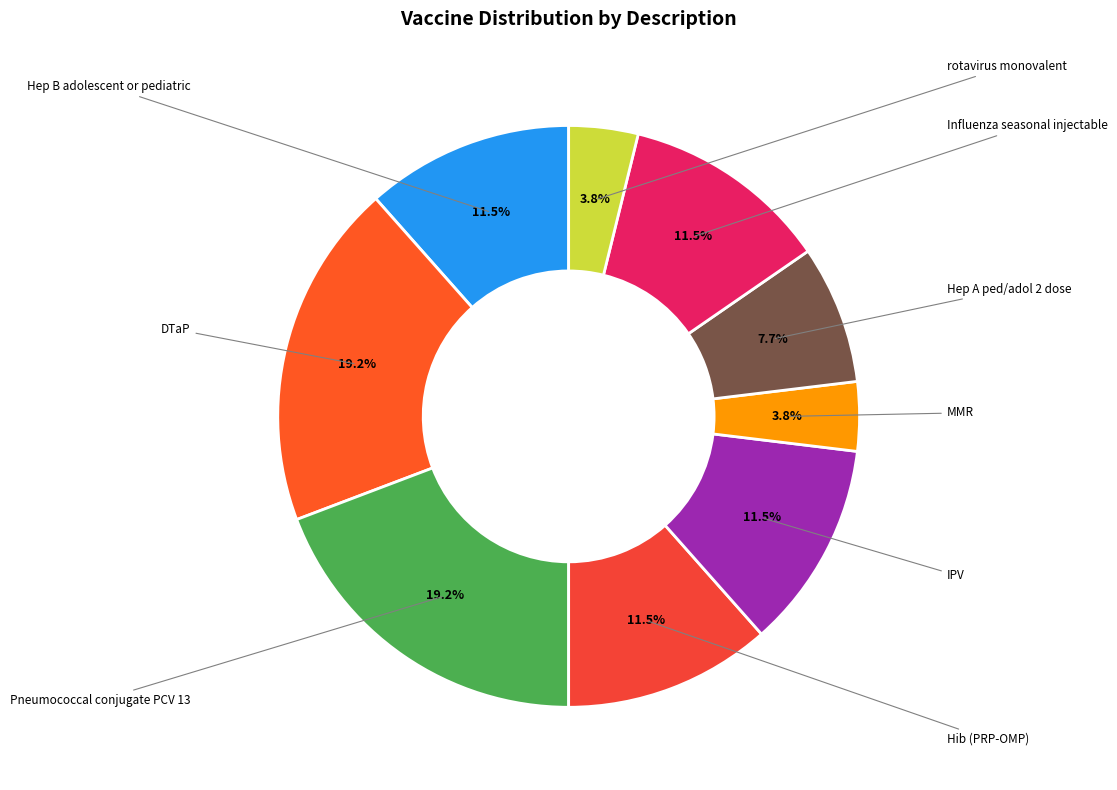

Count the number of slices in the pie.

9